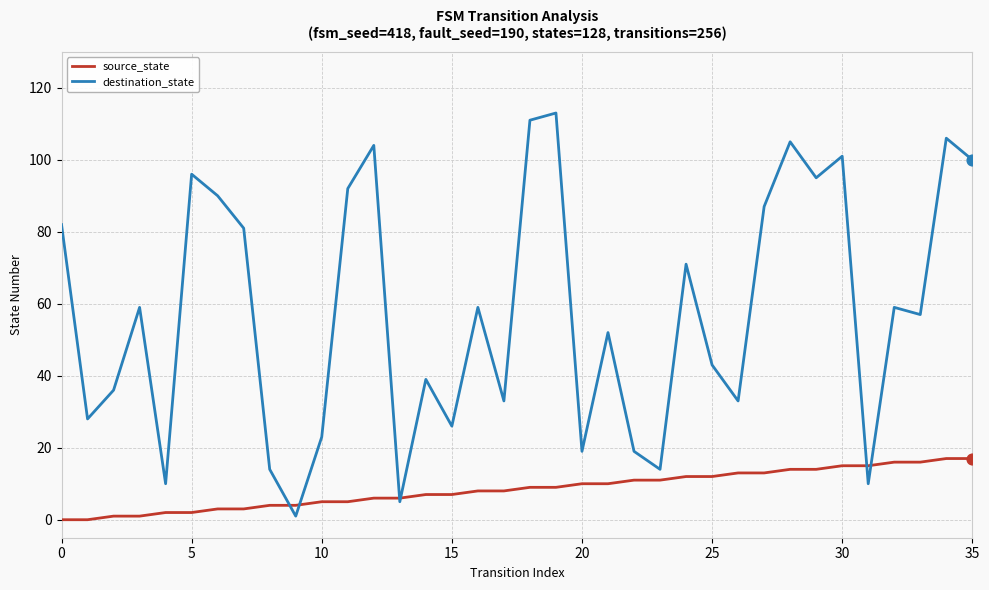

Which series has the largest total across all categories?

destination_state